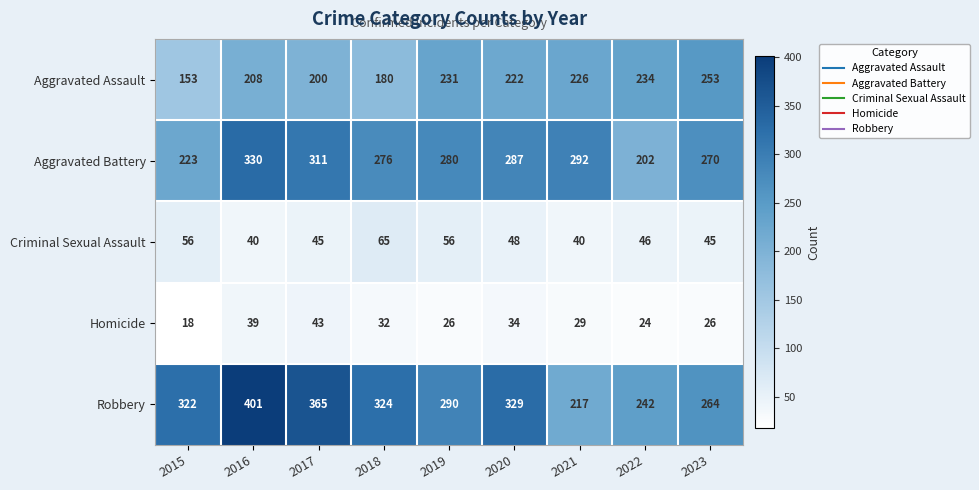

What is the smallest value displayed?

18